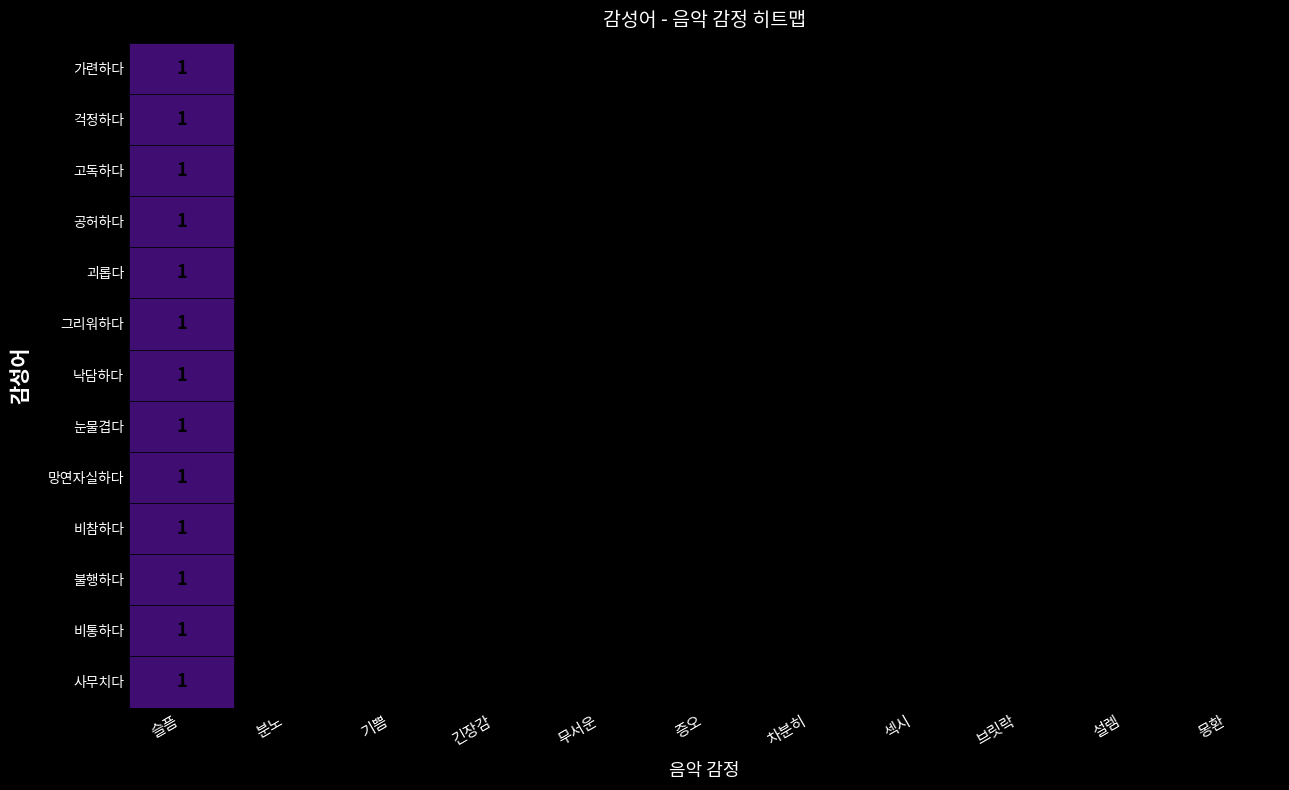

At how many categories does at least one series exceed 0?

1